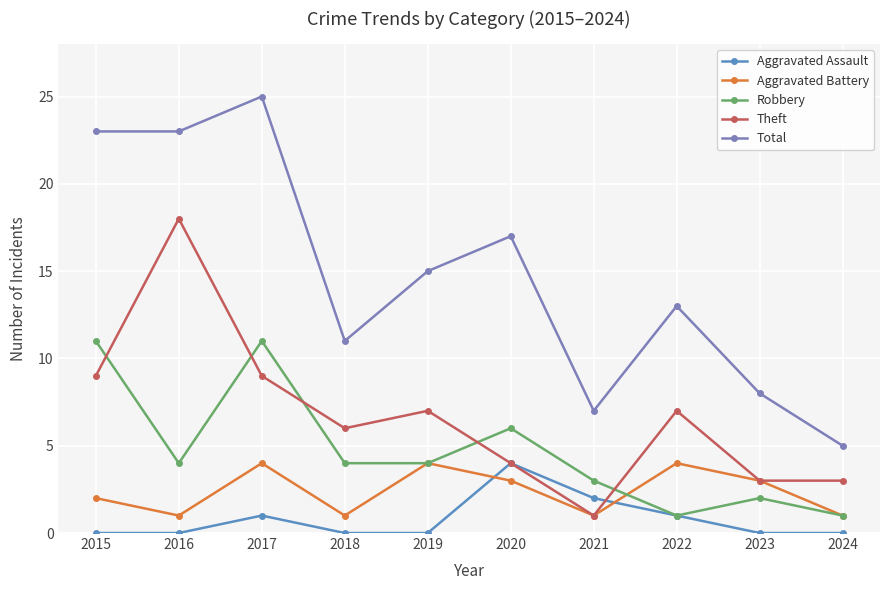

Read the Theft value at 2017, to the nearest 5.

10